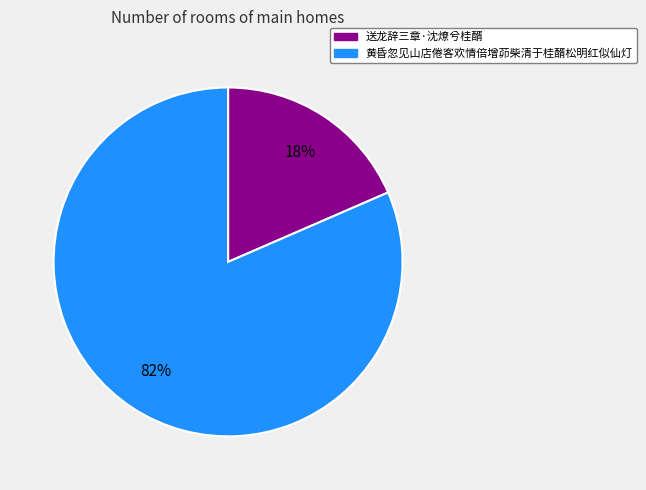

What percentage is the 送龙辞三章·沈燎兮桂醑 slice, to the nearest percent?

18%